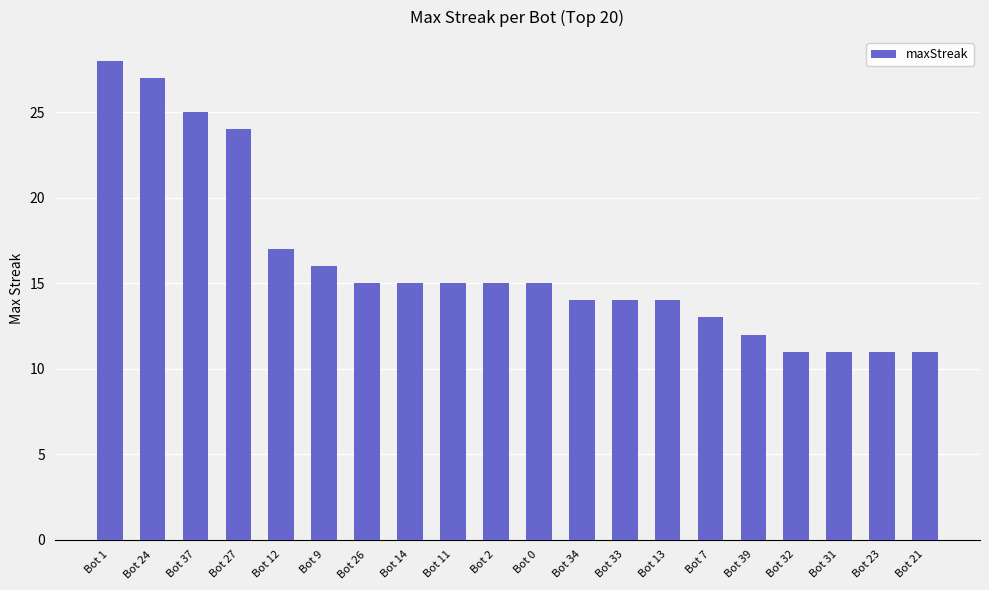

Which has a higher value, Bot 1 or Bot 21?

Bot 1